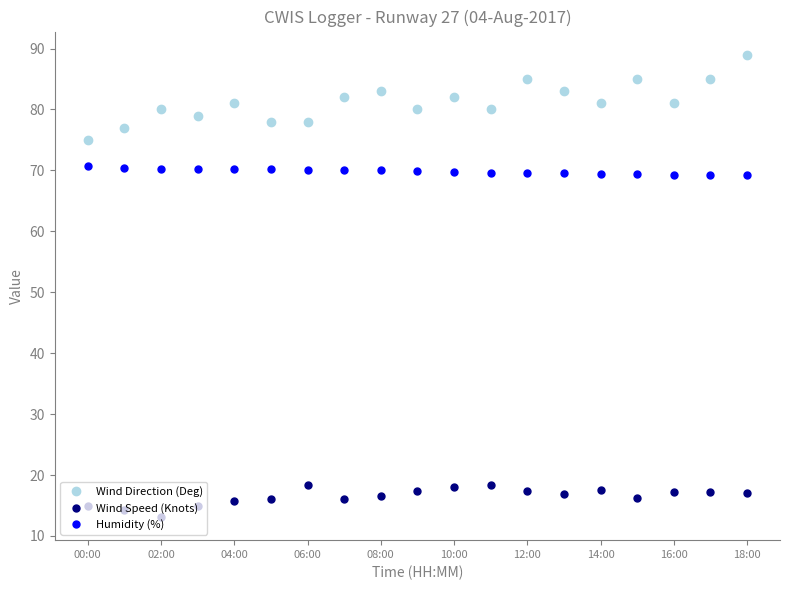

What is the average value of the Wind Speed (Knots) series?

16.5